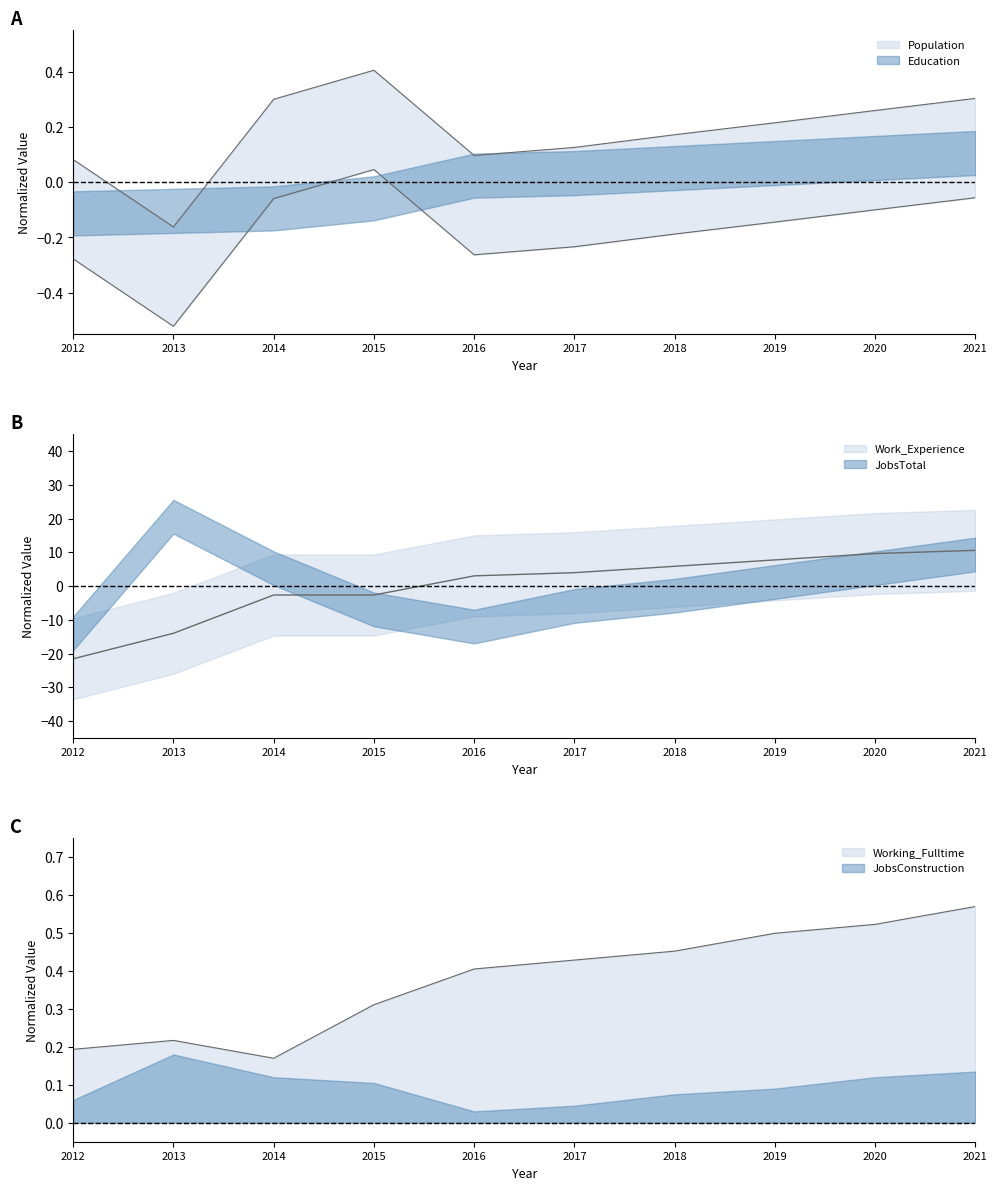

What is the total value across all series at 2014?

-2.2